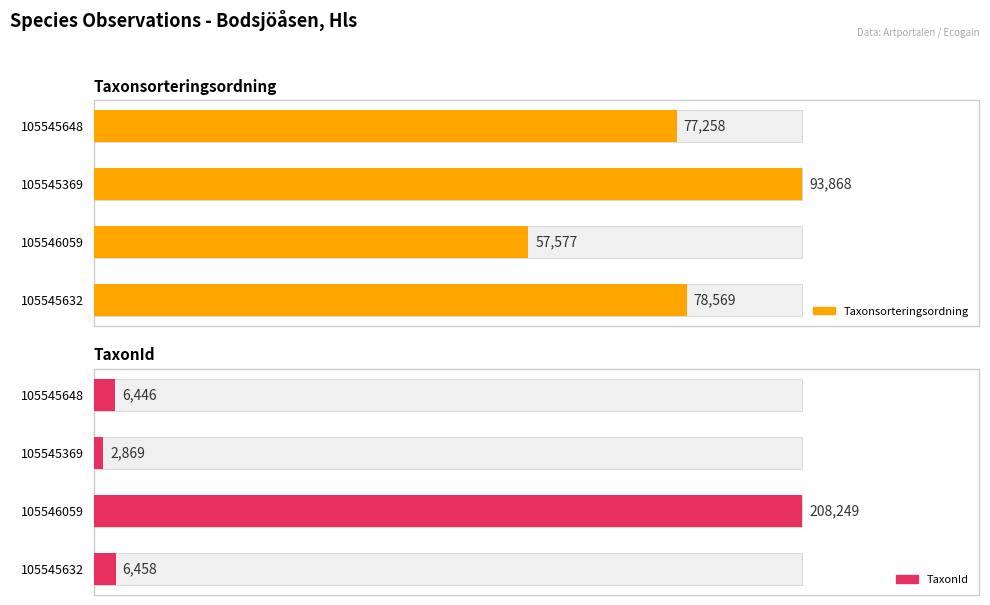

At how many categories does at least one series exceed 108681?

1